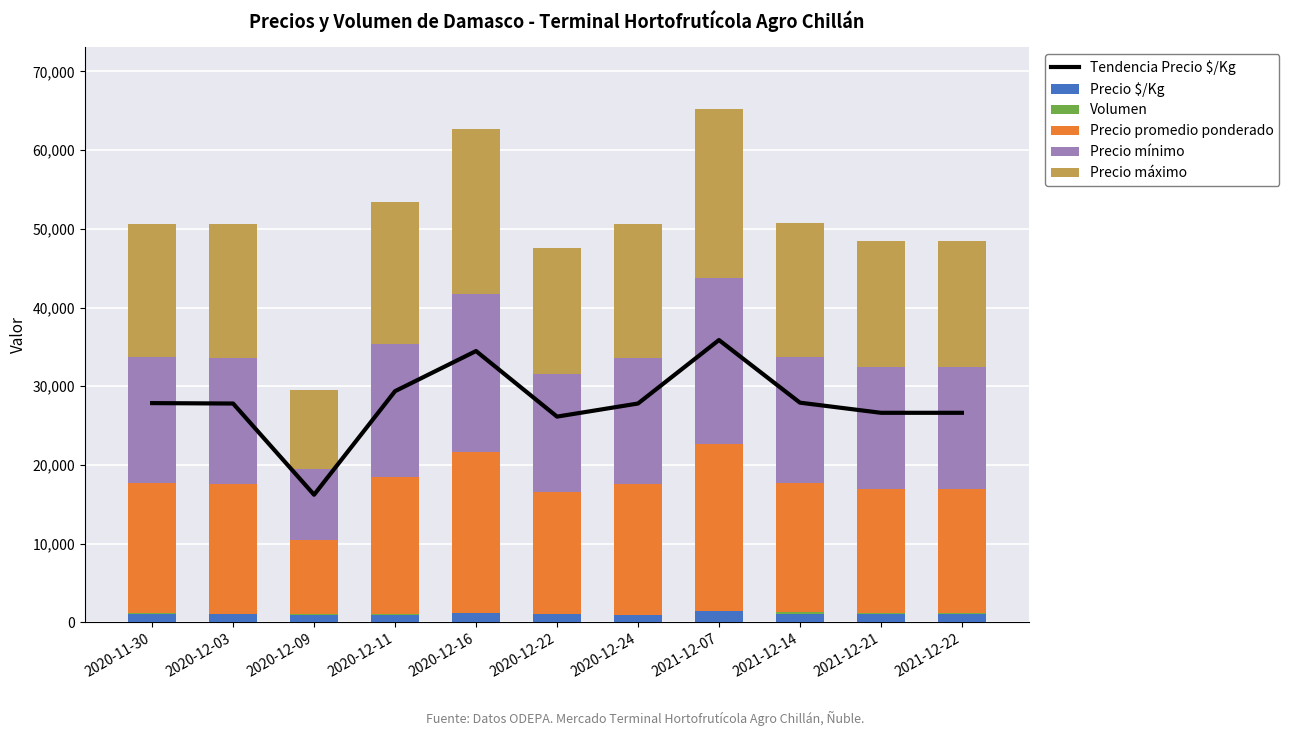

What is the difference between the highest and lowest values at 2020-12-24?

27729.1